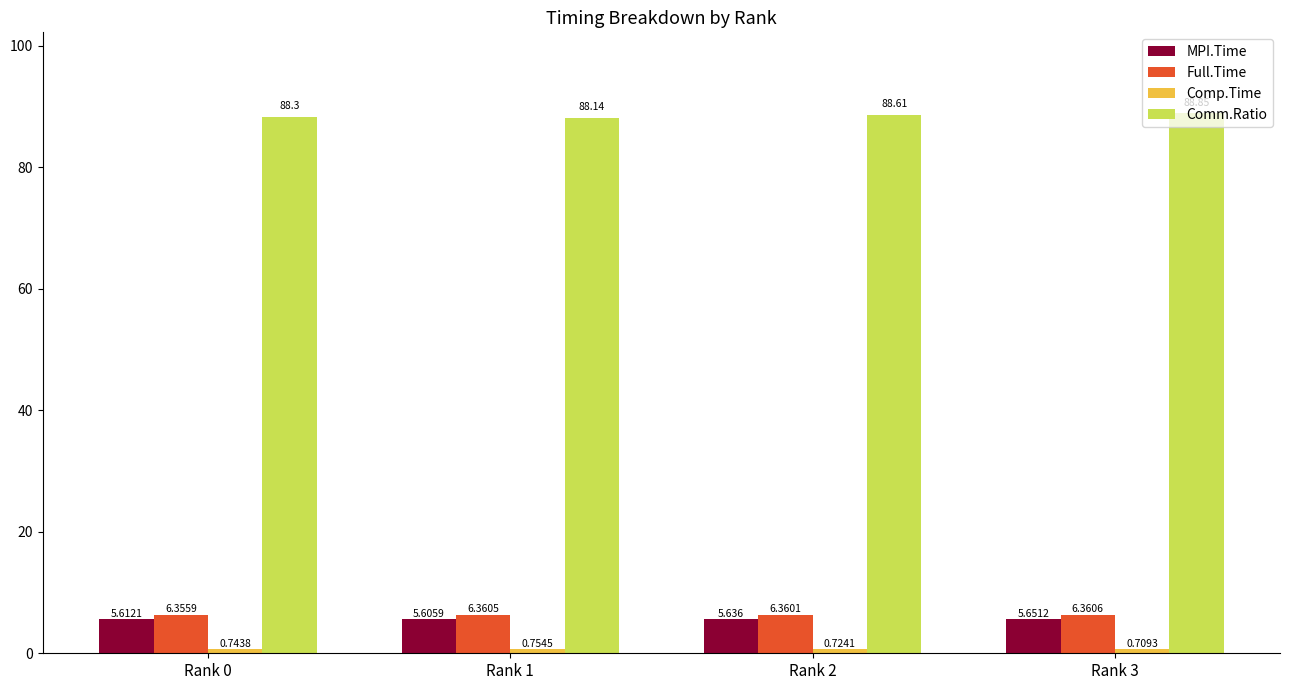

What is the average value of the Comm.Ratio series?

88.5